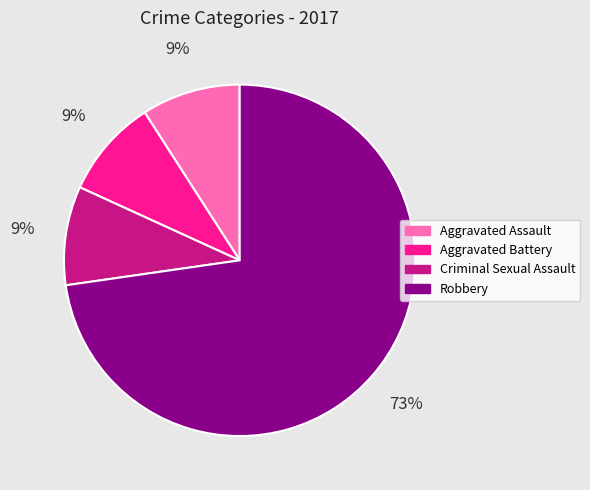

Do Aggravated Battery and Criminal Sexual Assault together represent more than half of the pie?

No